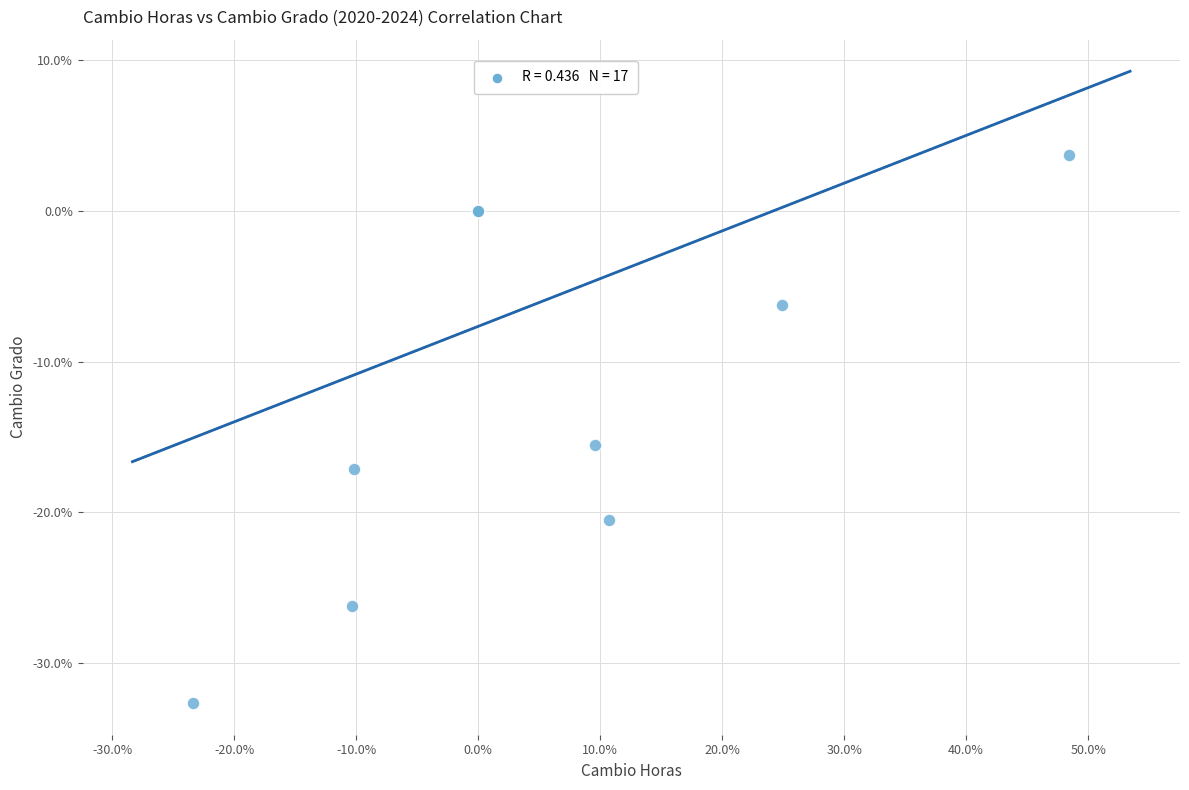

What Y value in the scatter plot is closest to -14?

-15.5